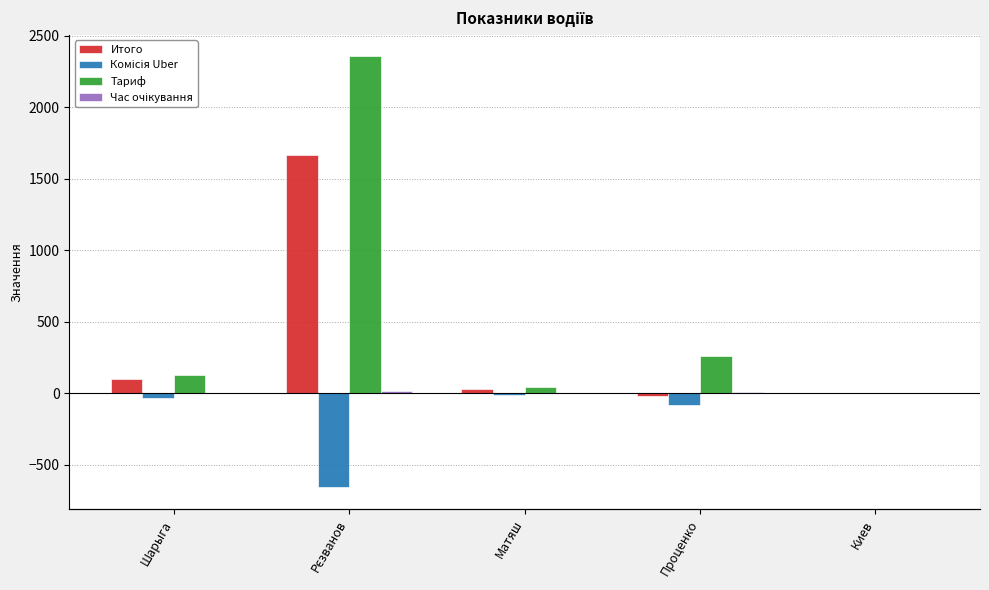

Rank the series by their average value, from highest to lowest.

Тариф, Итого, Час очікування, Комісія Uber